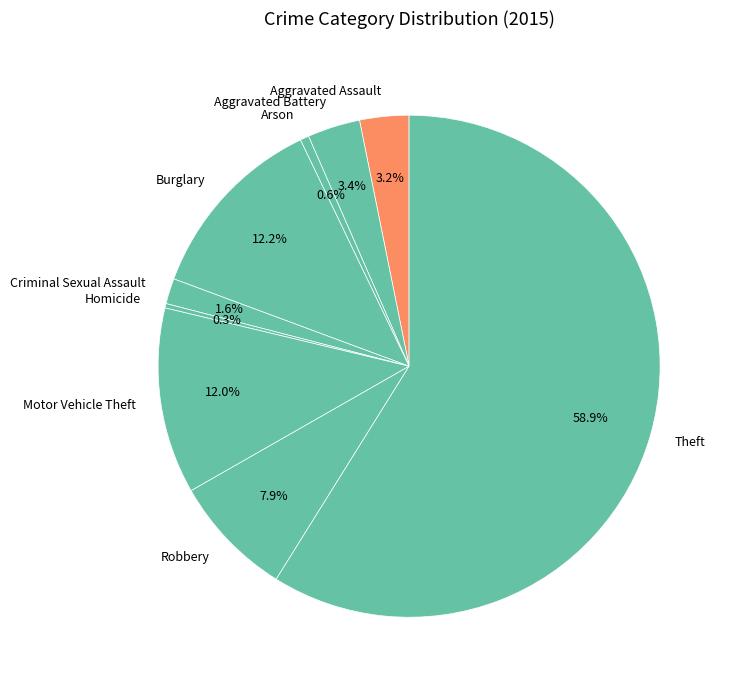

To the nearest percent, what portion does Motor Vehicle Theft represent?

12%